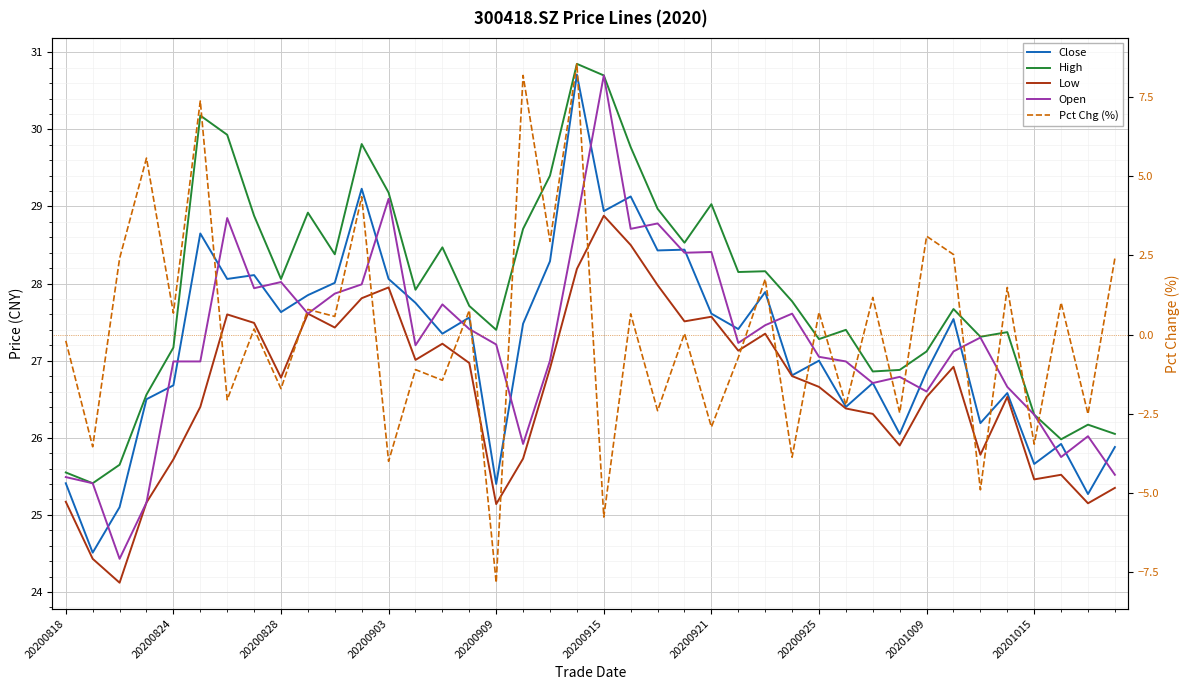

Which series has the largest total across all categories?

High